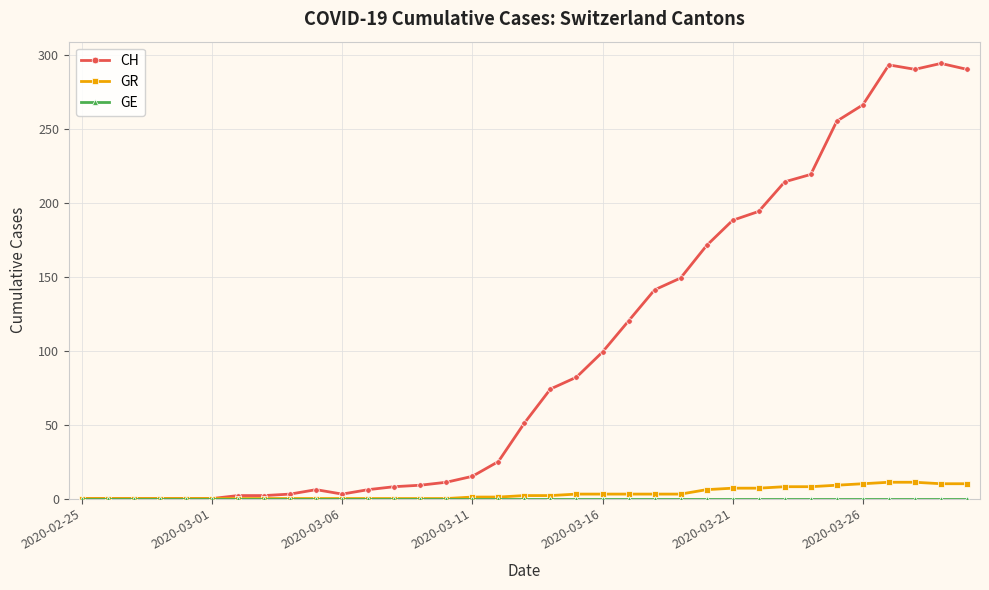

True or false: CH has more than 1 points higher than both neighbors.

True